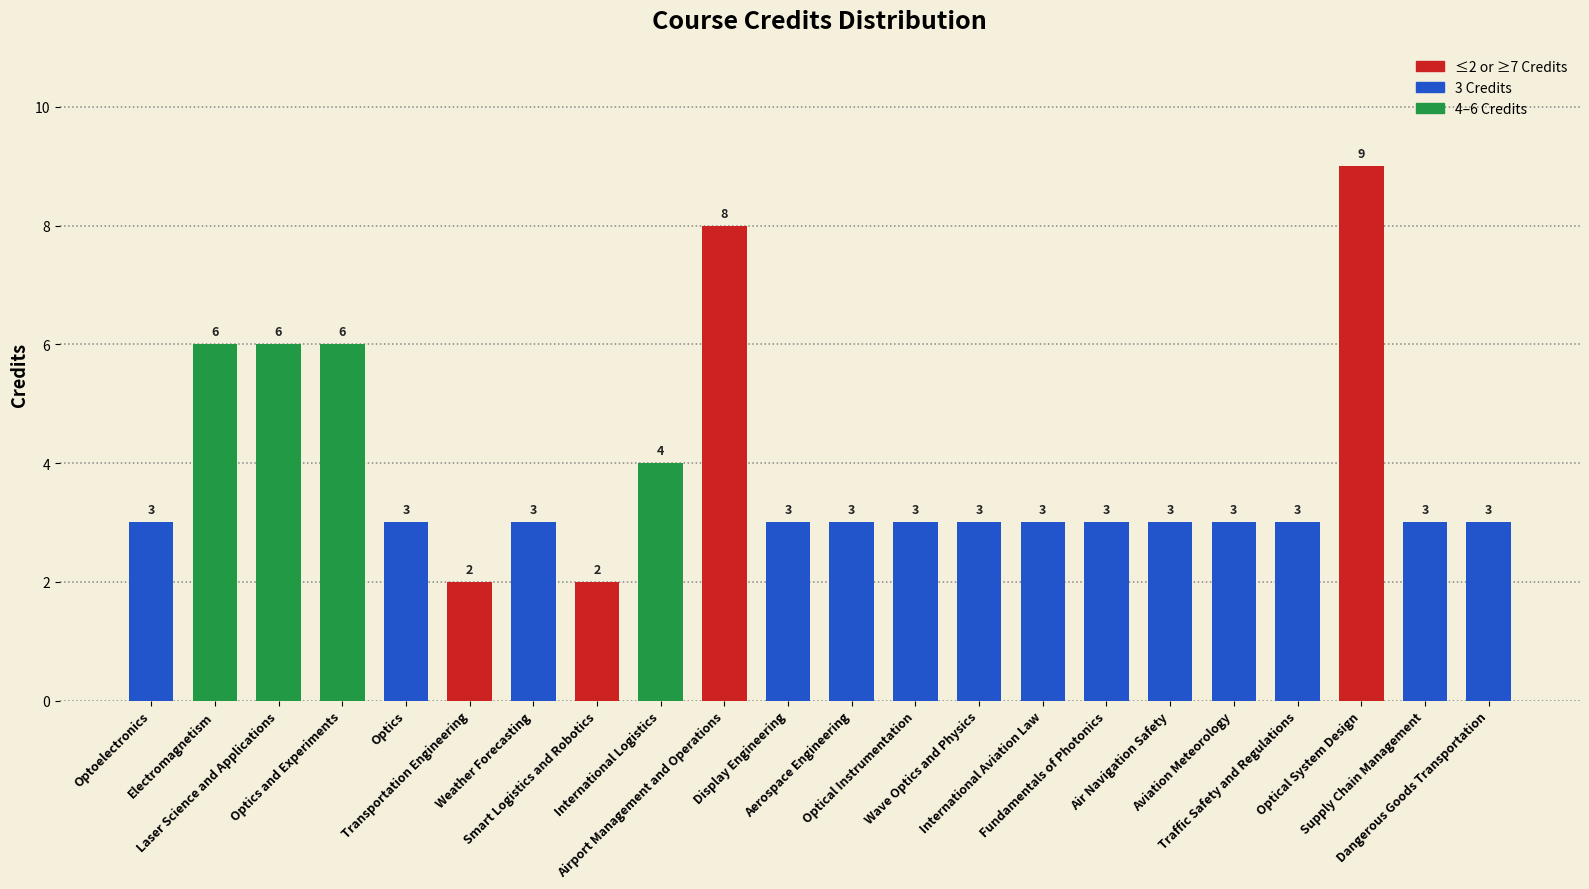

What is the average value?

4